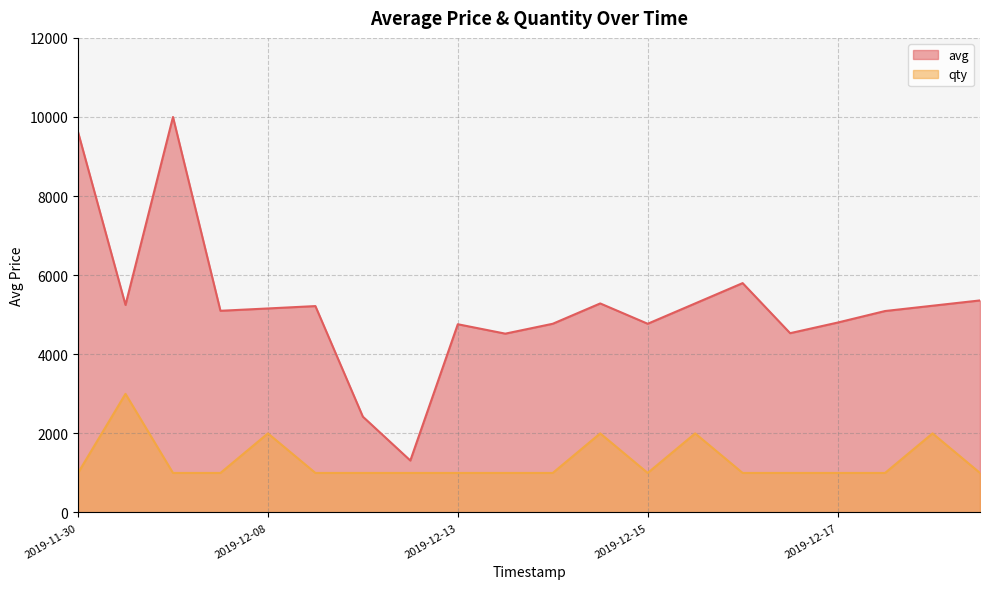

What is the highest value of the qty series?

3000